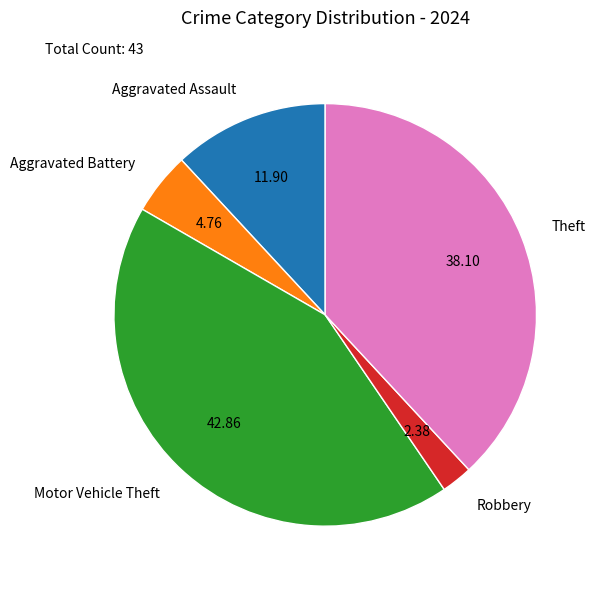

Between Robbery and Theft, which is larger?

Theft